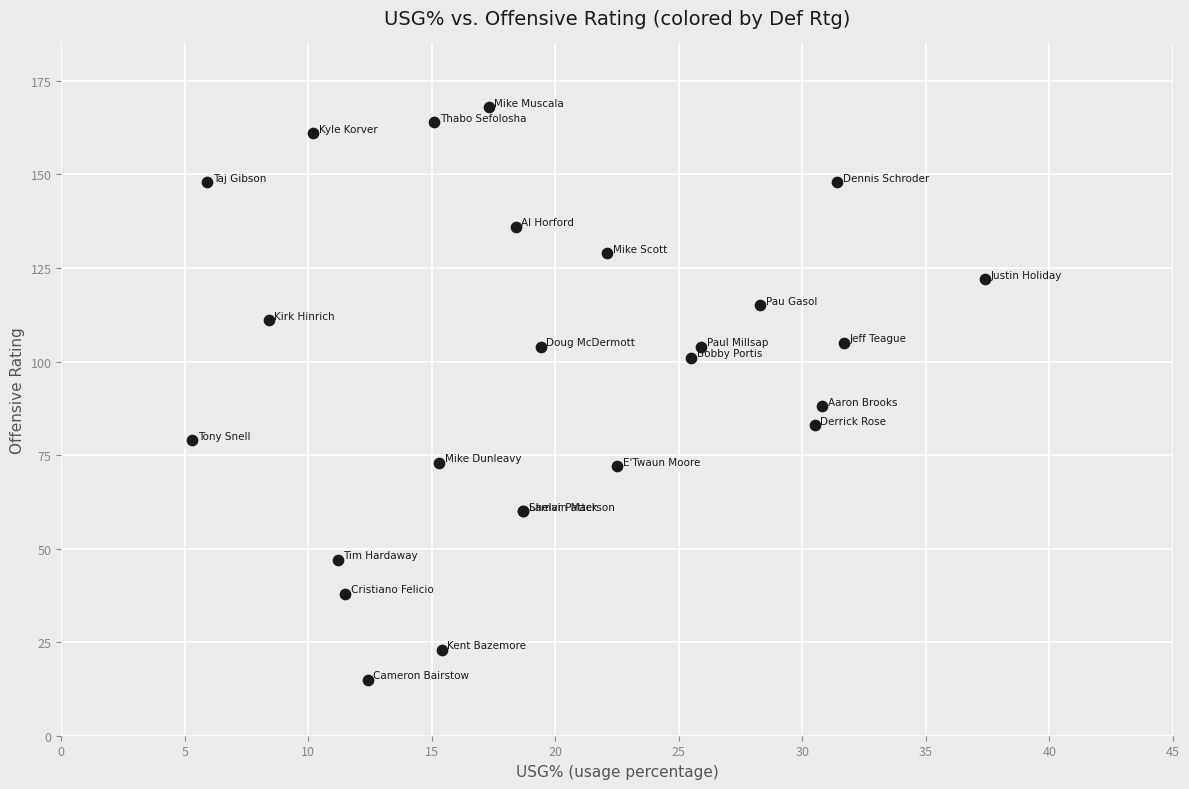

What Y value in the scatter plot is closest to 91?

88